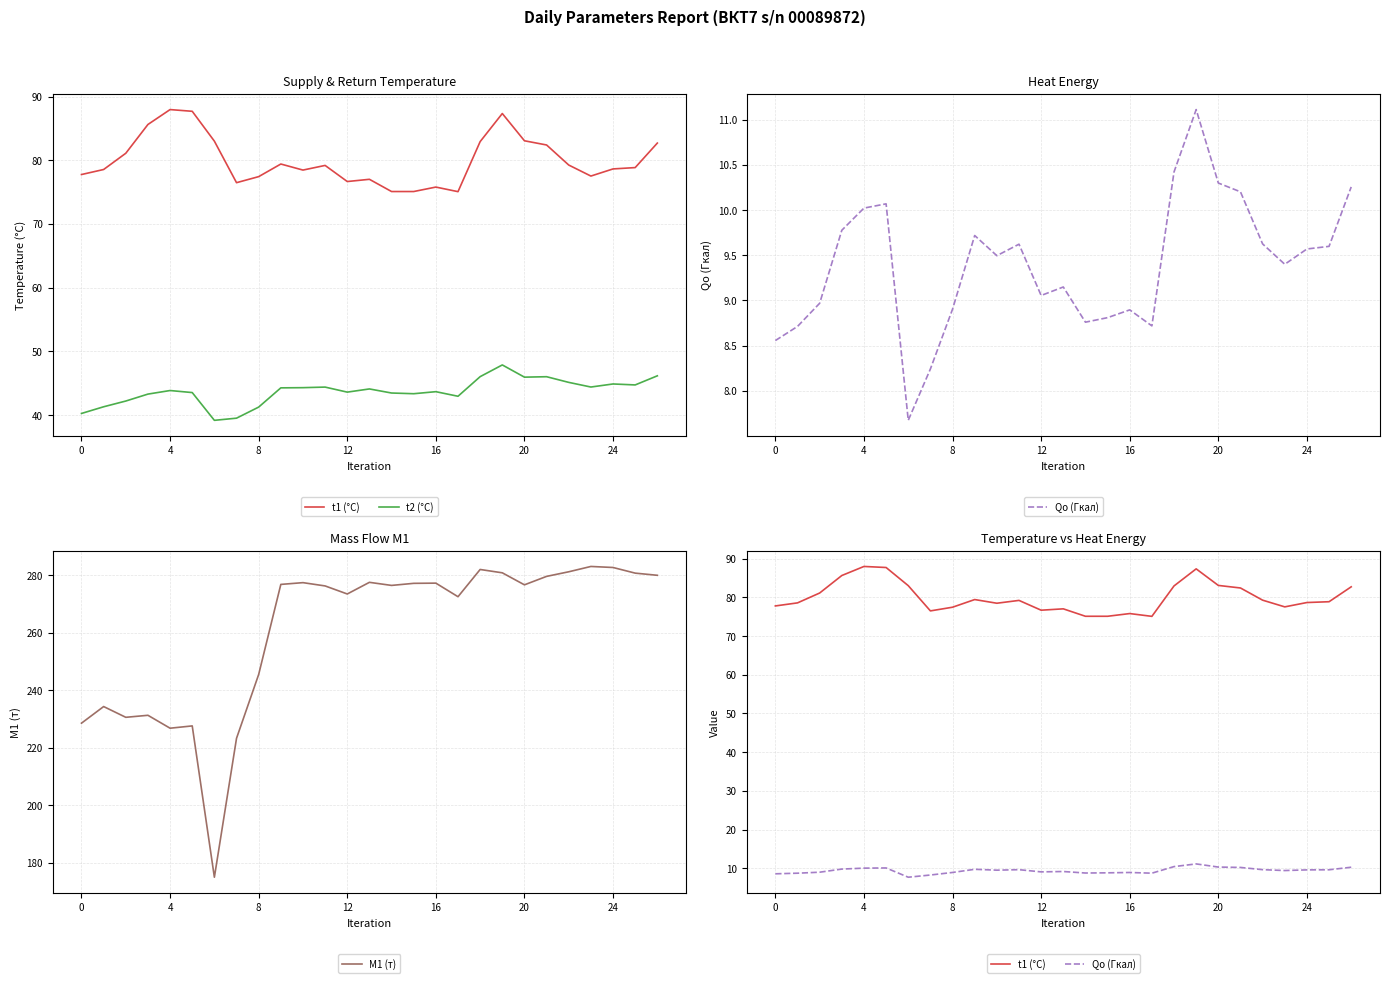

What is the difference between the t1 (°C) values at 12 and 7?

0.2